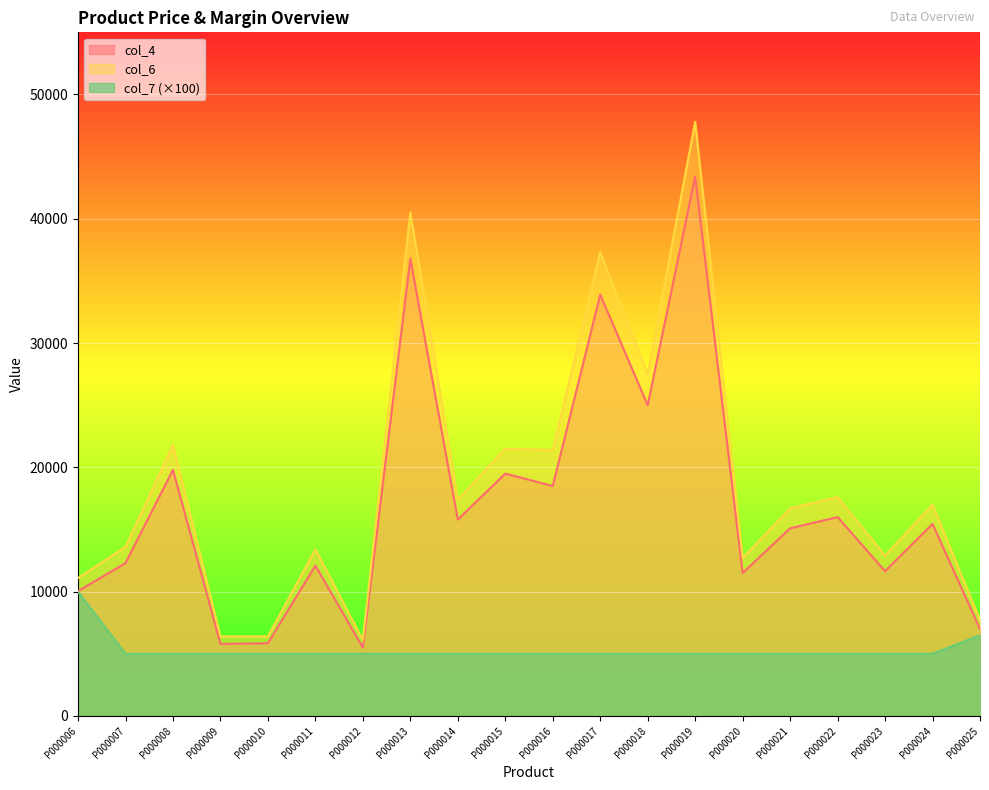

Rank the categories by col_4 value from lowest to highest.

P000012, P000009, P000010, P000025, P000006, P000020, P000023, P000011, P000007, P000021, P000024, P000014, P000022, P000016, P000015, P000008, P000018, P000017, P000013, P000019